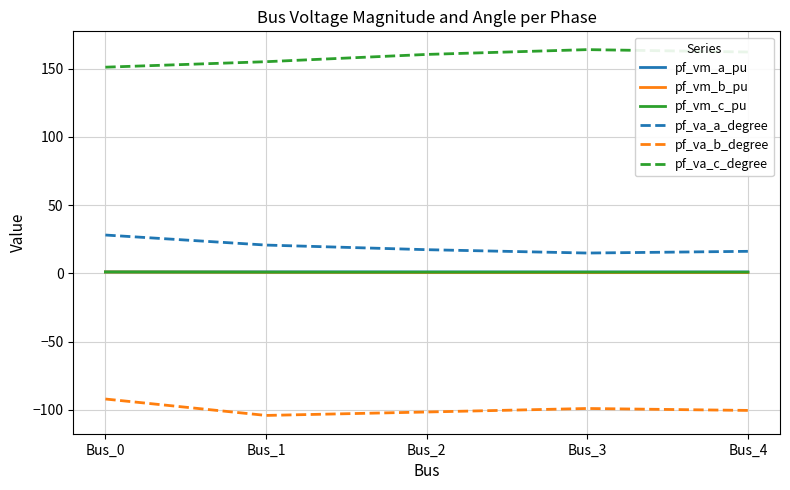

How many categories are shown in the chart?

5